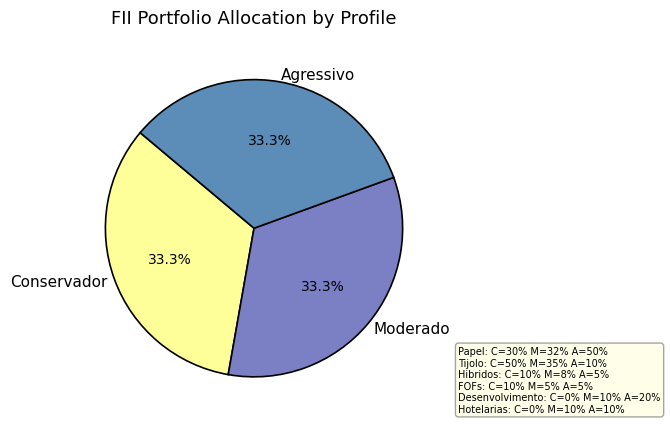

Approximately how many times larger is the value at Conservador compared to Agressivo?

1.0